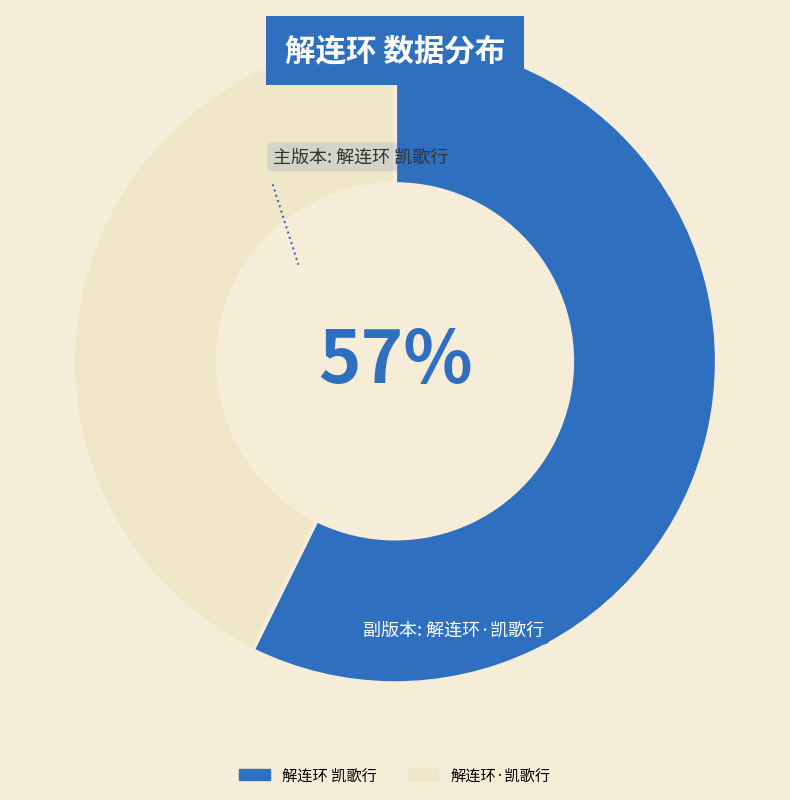

What is the majority slice?

解连环 凯歌行